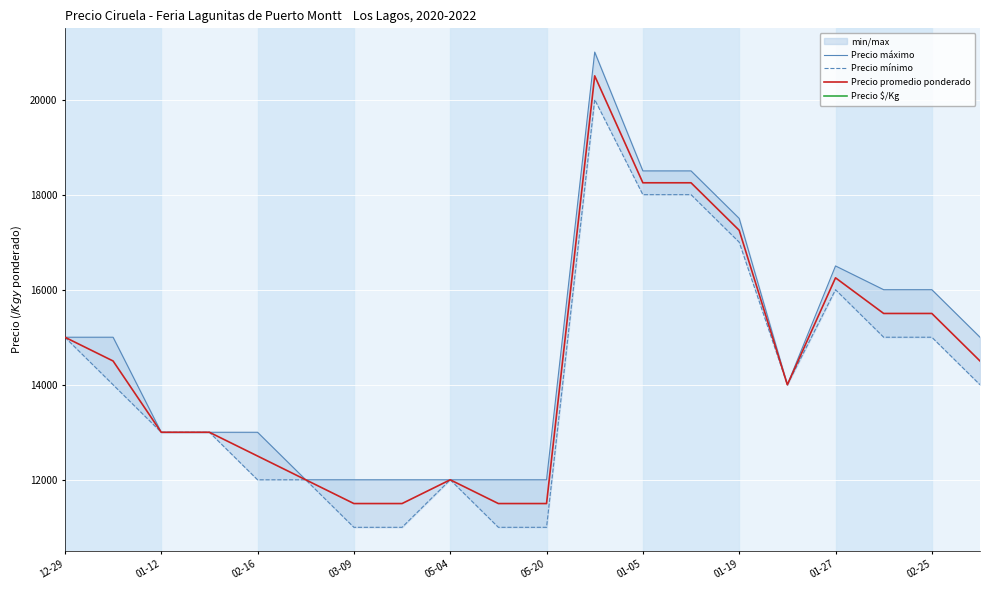

The value of Precio promedio ponderado at 02-16 is 21939. True or false?

False